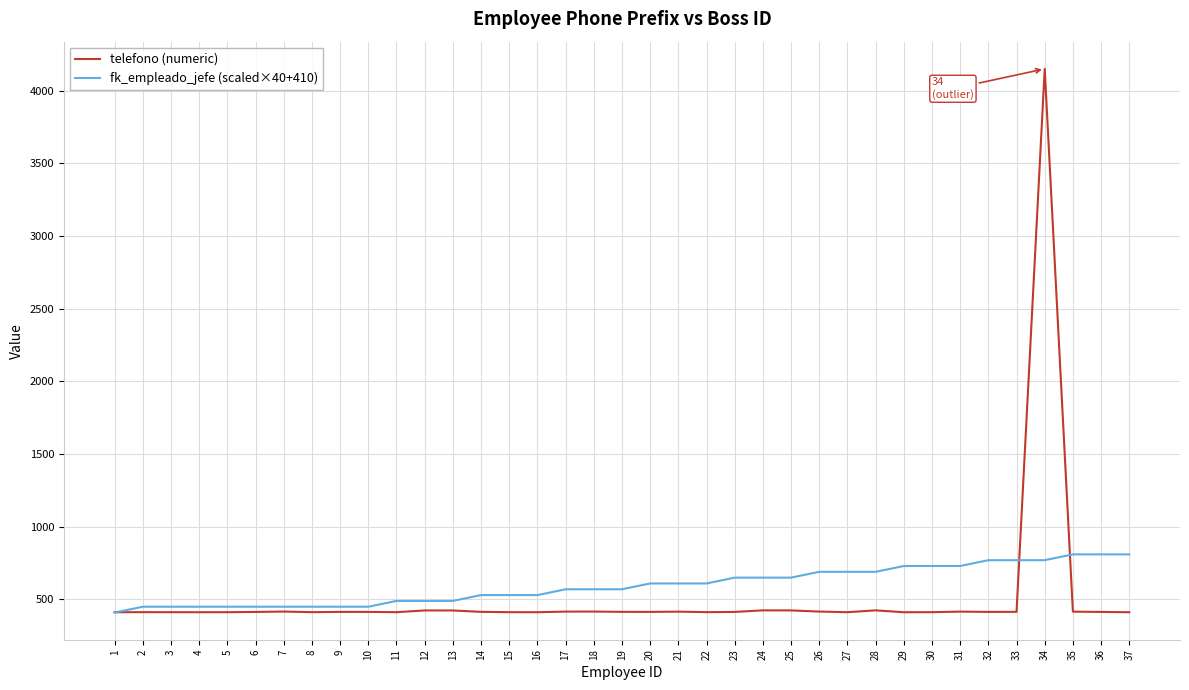

Is the value of fk_empleado_jefe (scaled×40+410) at 37 greater than the value of telefono (numeric) at 27?

Yes